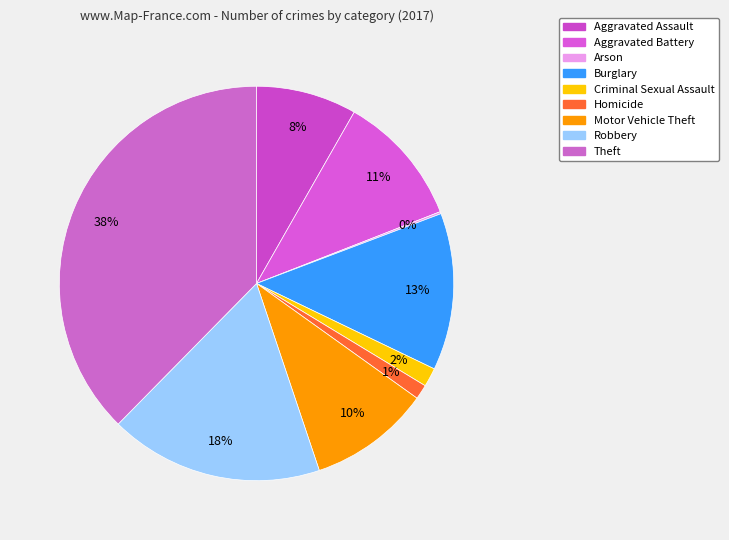

What is the smallest slice in the pie chart?

Arson